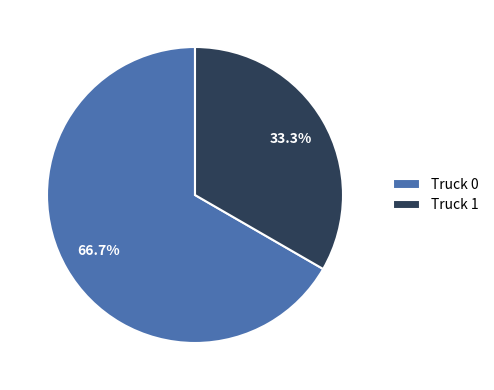

To the nearest percent, what is the average slice percentage?

50%